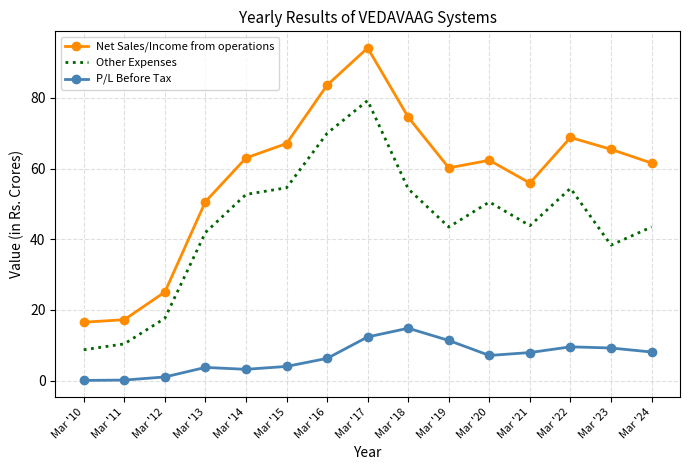

Which series has the largest total across all categories?

Net Sales/Income from operations